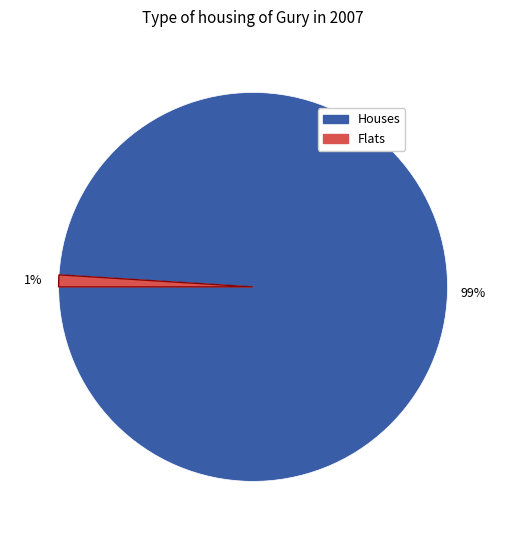

Is there any slice that represents more than half of the pie?

Yes